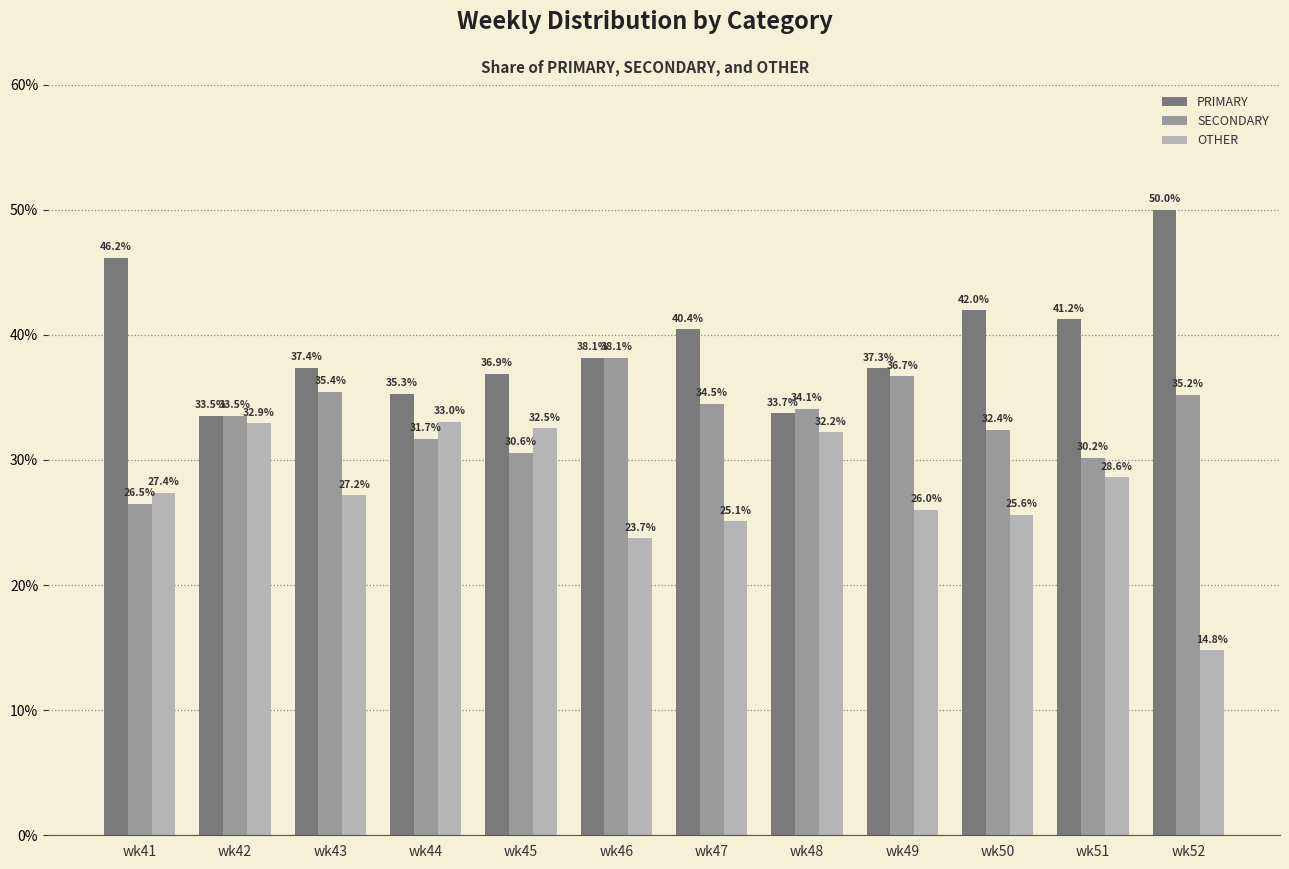

Which category has the lowest value across all series?

wk52